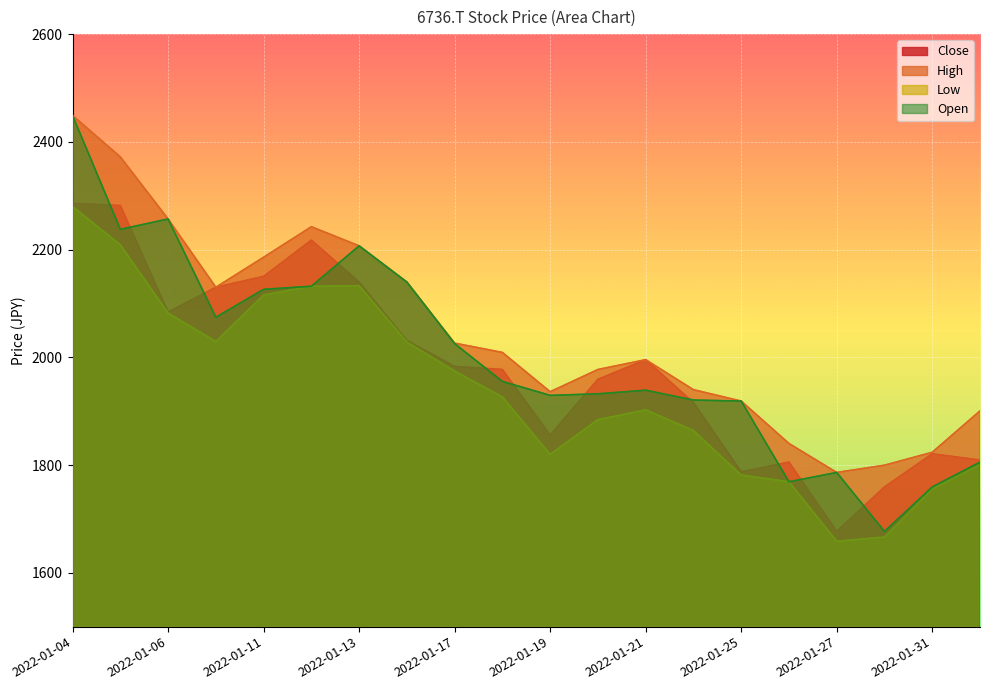

What is the minimum value shown in the chart?

1658.5